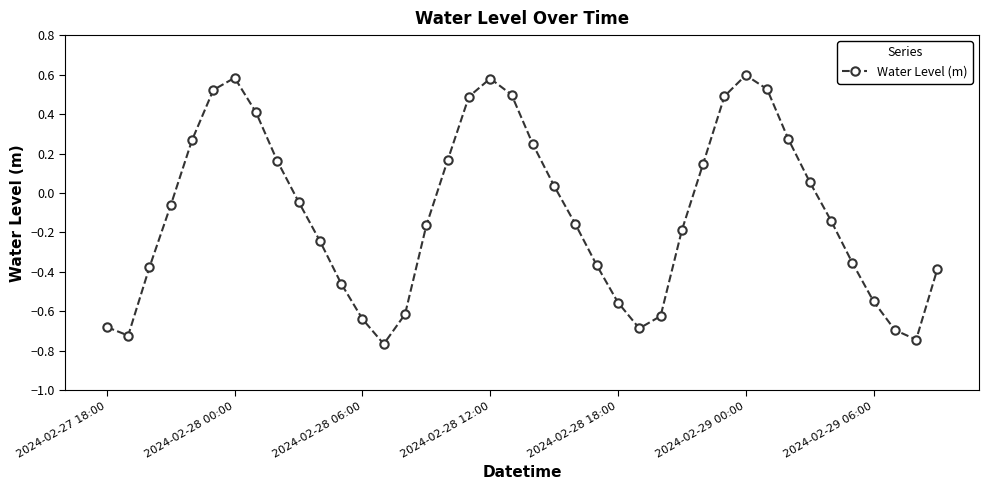

What is the difference between the maximum and minimum values?

1.4